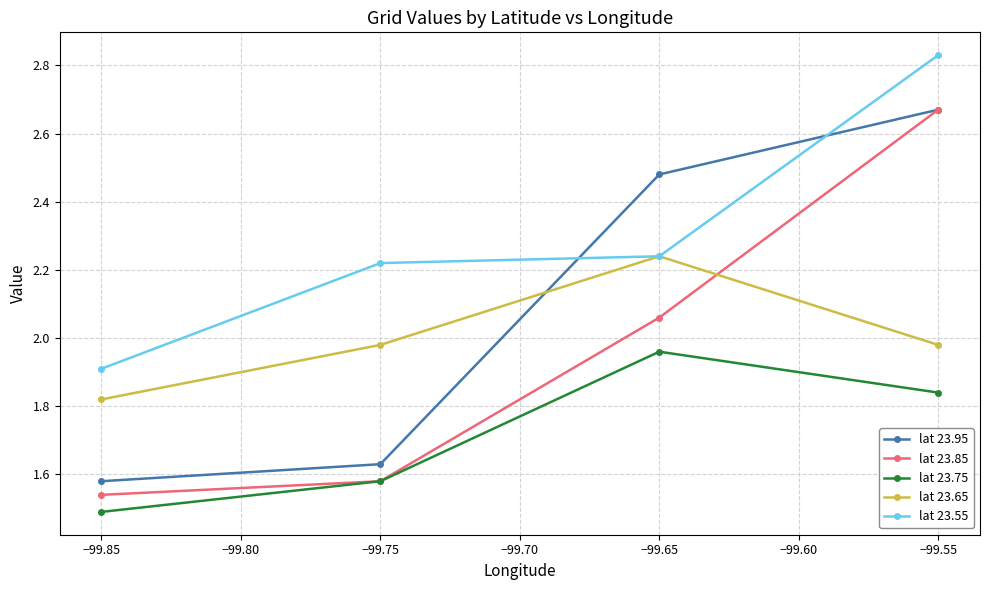

Which series has the widest spread of values?

lat 23.85